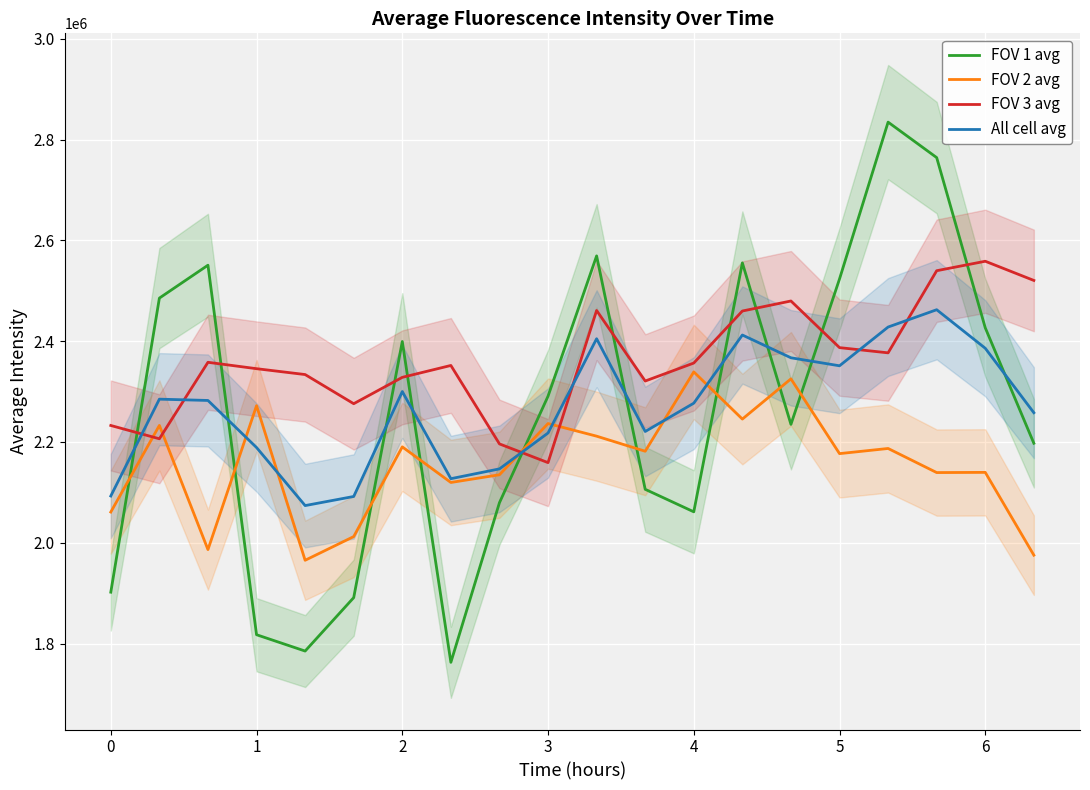

The FOV 1 avg series shows 1902041.5 at 0. True or false?

True